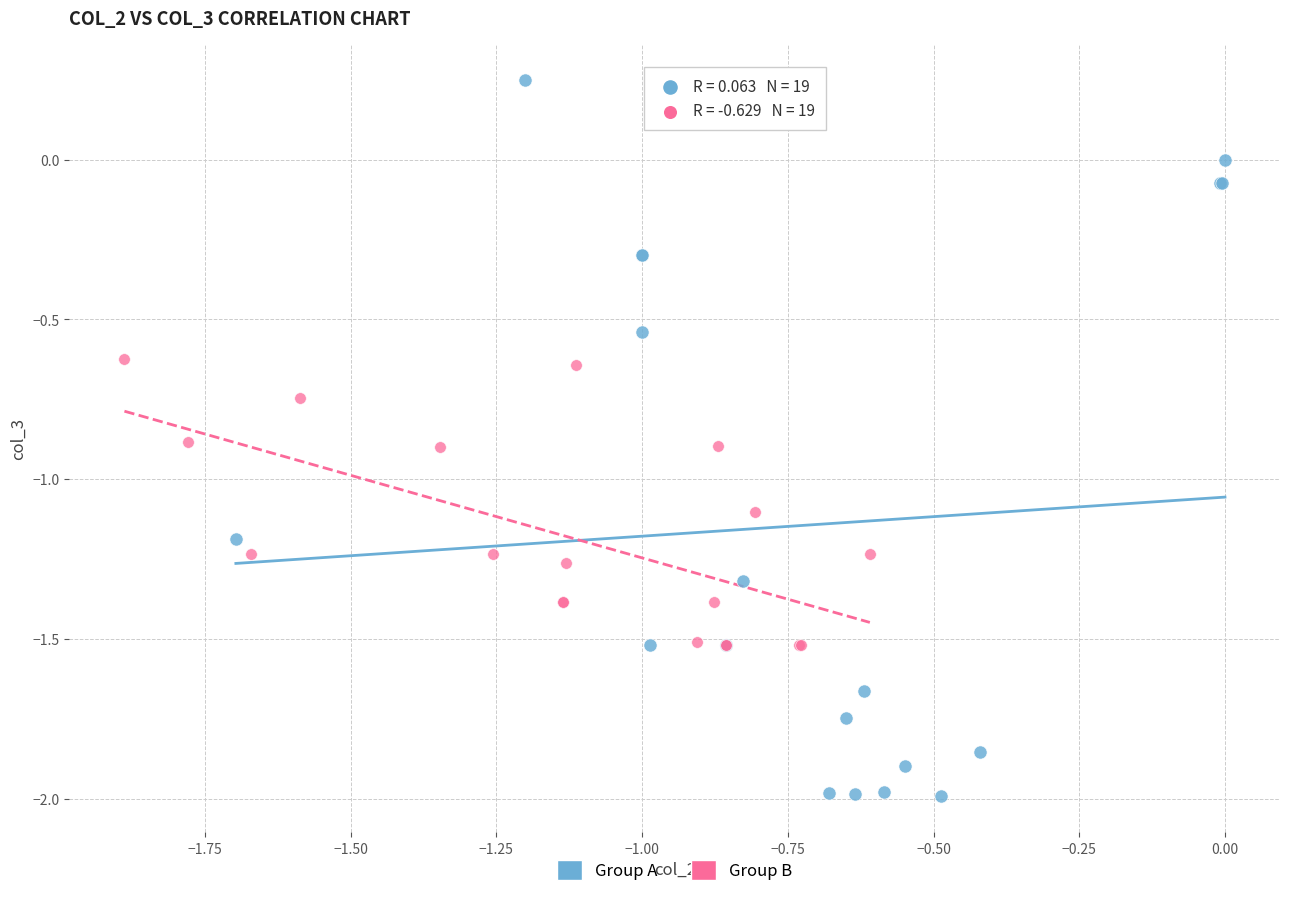

Which series has the widest spread of Y values?

Group A